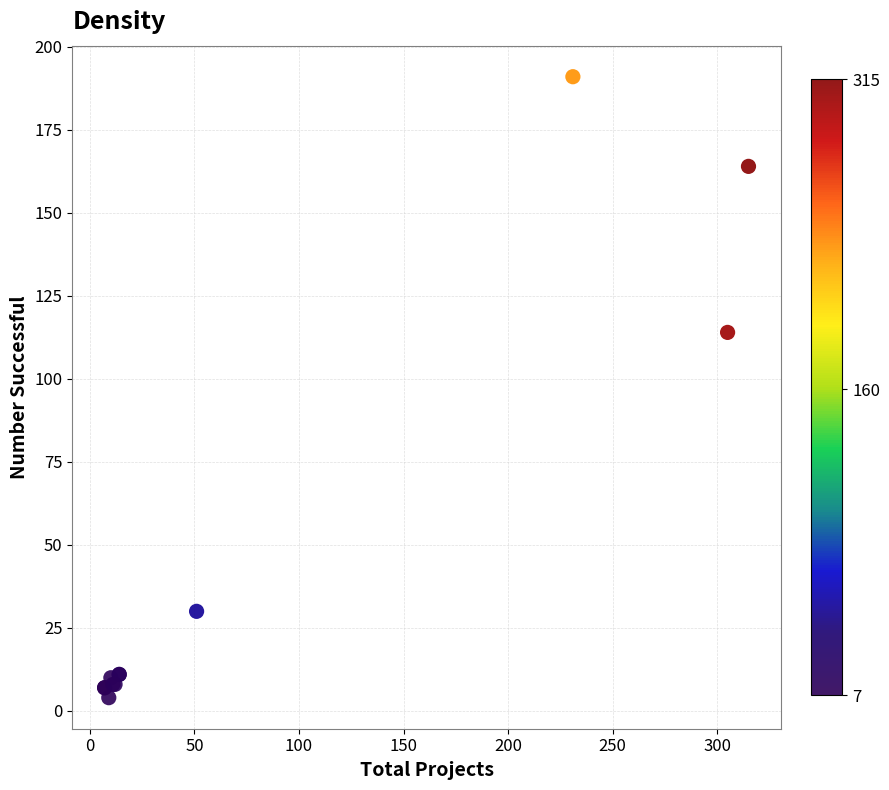

What Y value in the scatter plot is closest to 97?

114